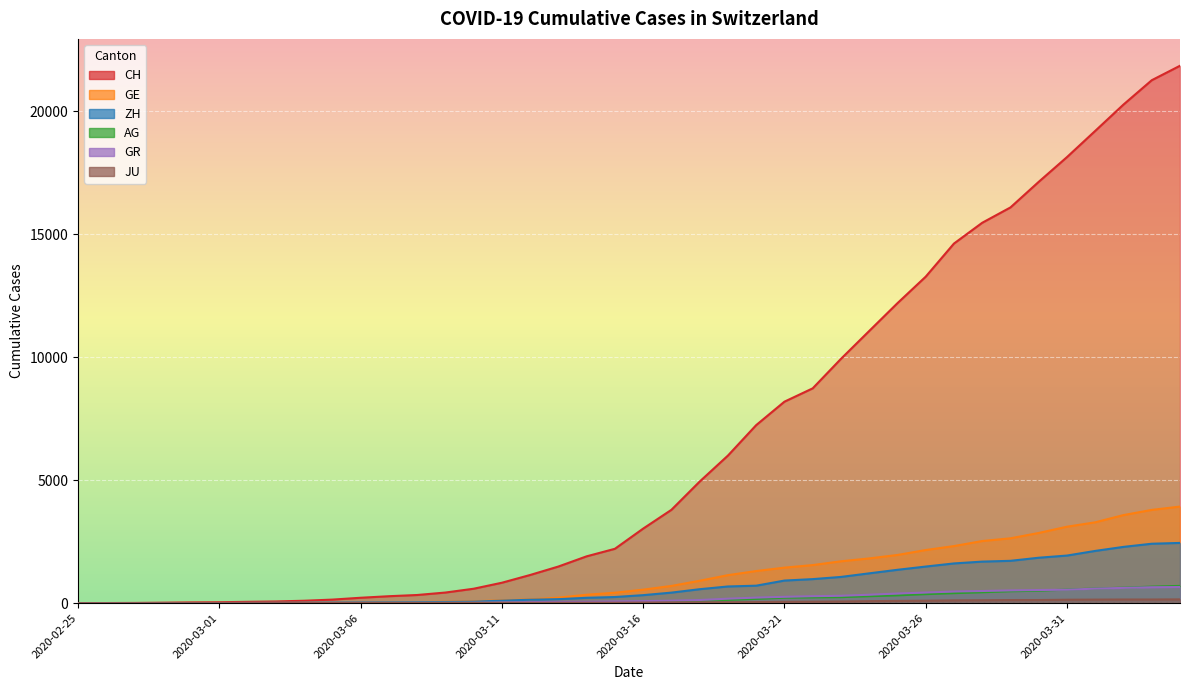

What is the total value across all series at 2020-03-18?

6680